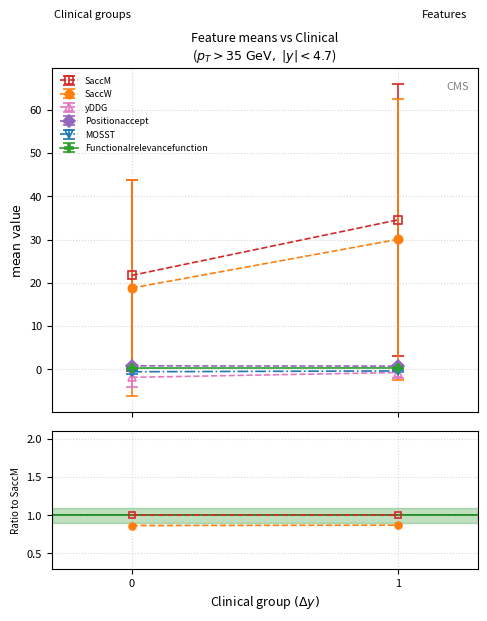

Which series has the largest range (max minus min)?

yDDG